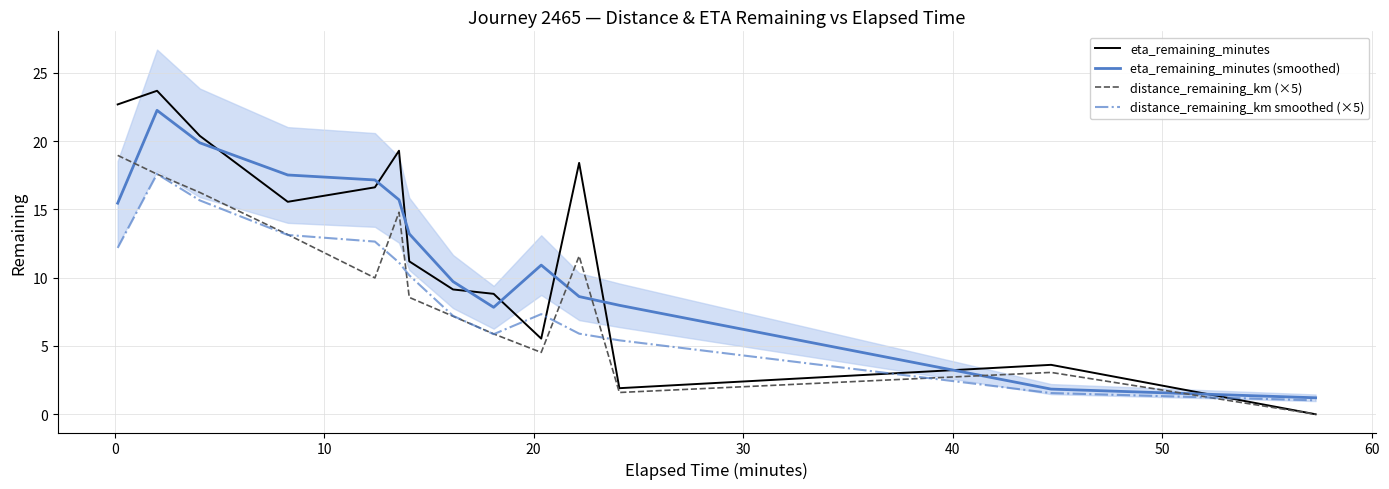

True or false: distance_remaining_km smoothed (×5) and eta_remaining_minutes (smoothed) cross at least once.

False